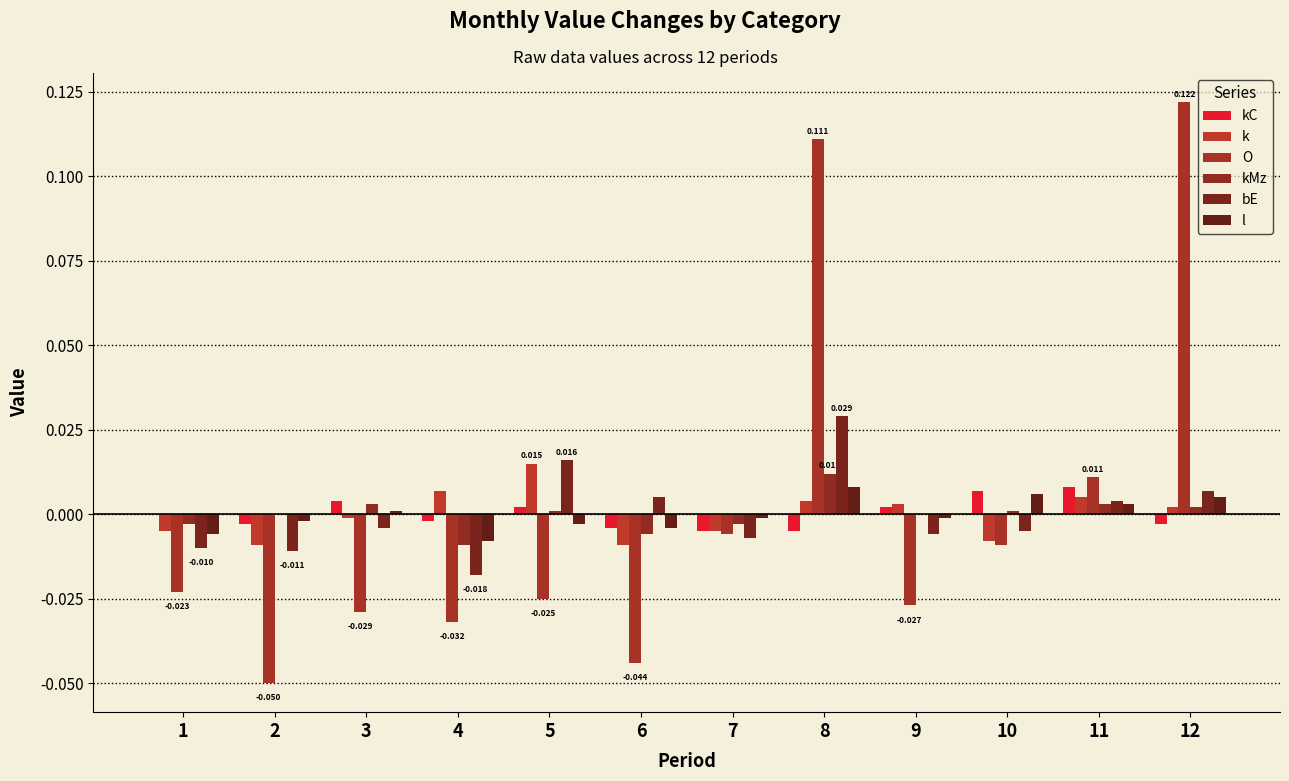

Does the chart contain stacked bars?

No